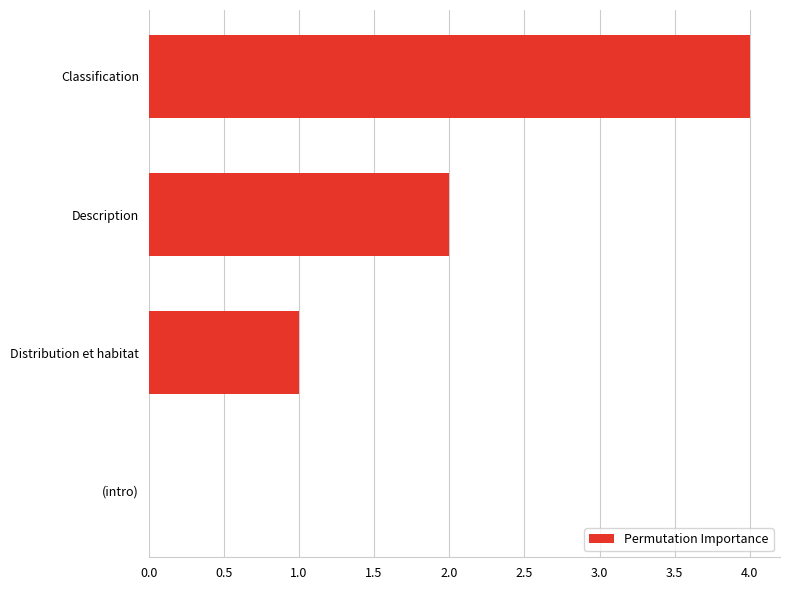

What position from the left is Description?

3